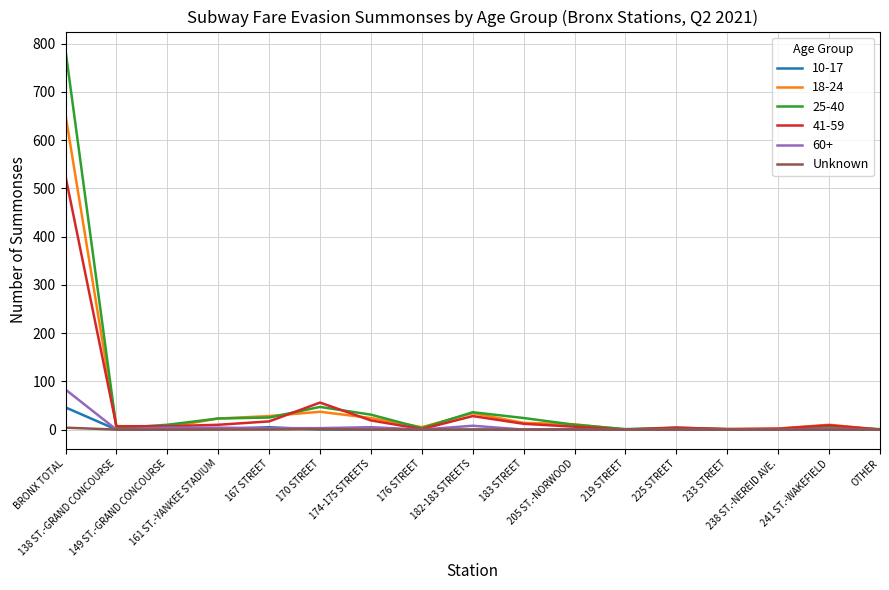

What is the greatest value displayed?

786